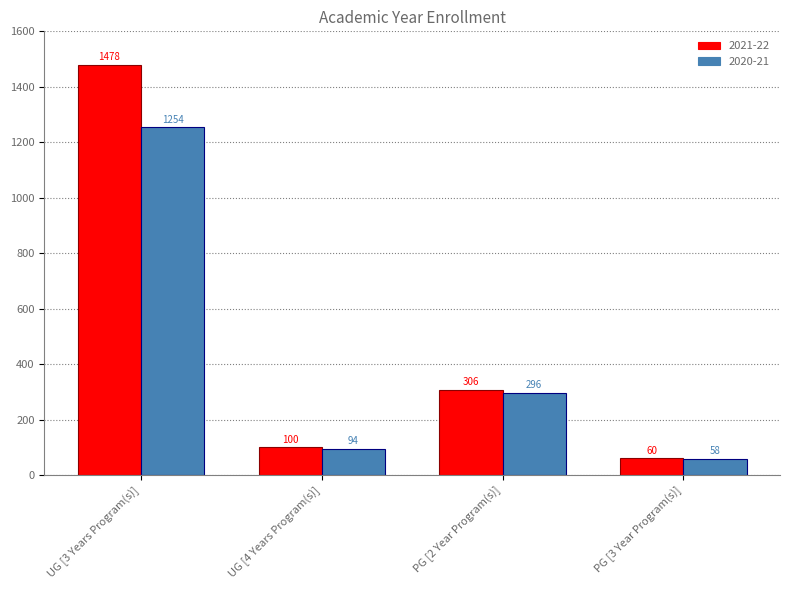

What is the approximate value of 2020-21 at UG [4 Years Program(s)]?

94